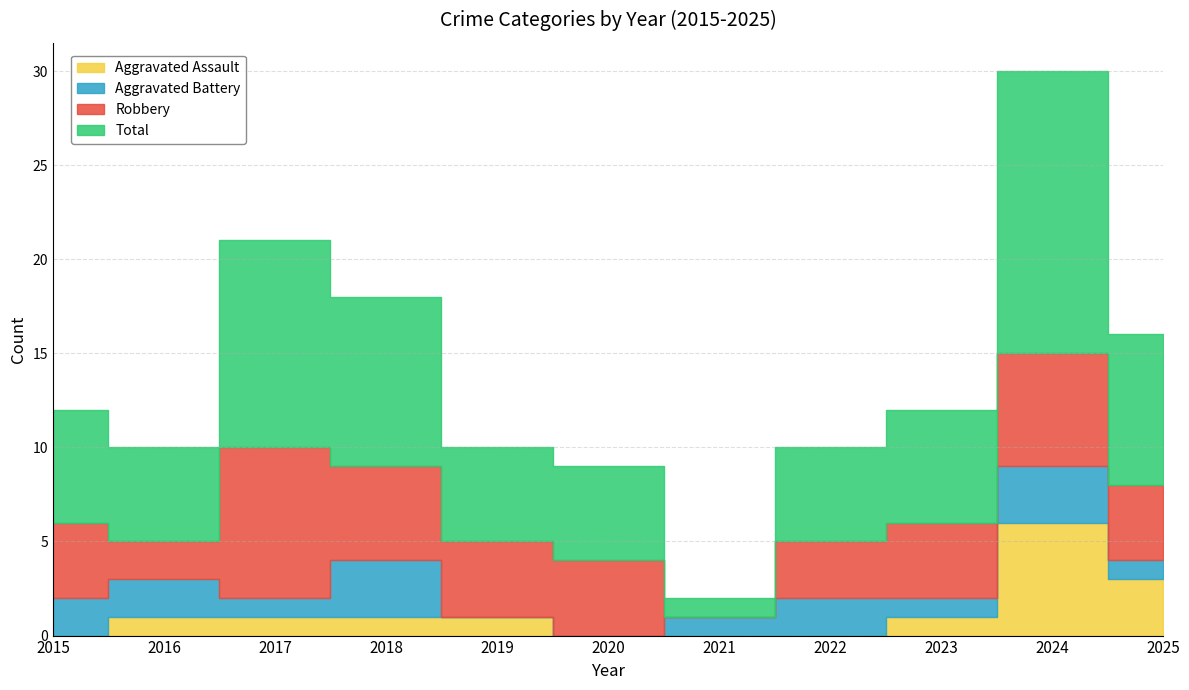

Which series changed the most between 2021 and 2022?

Total